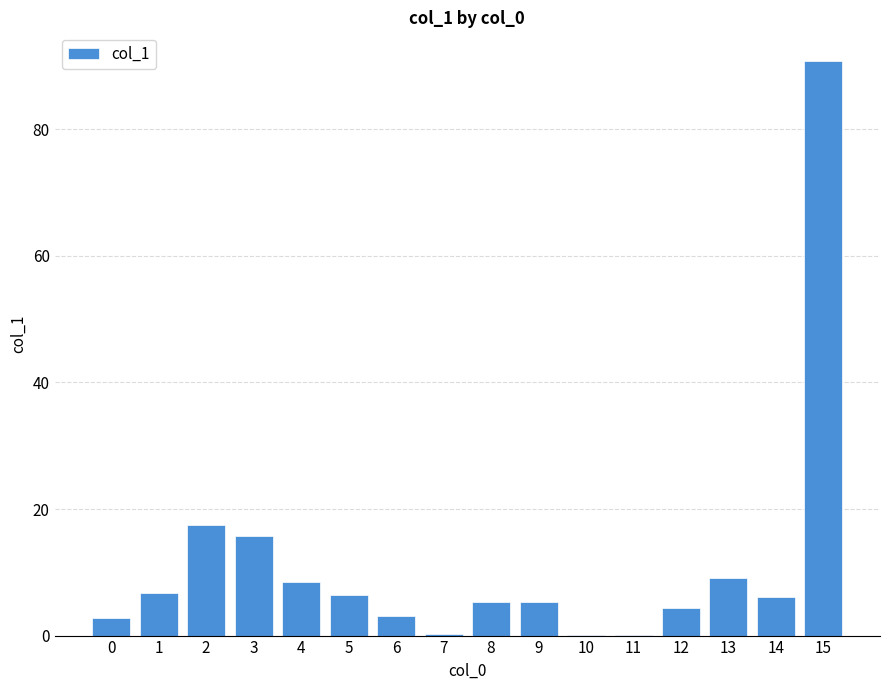

True or false: the data shows 2.8 at 0.

True